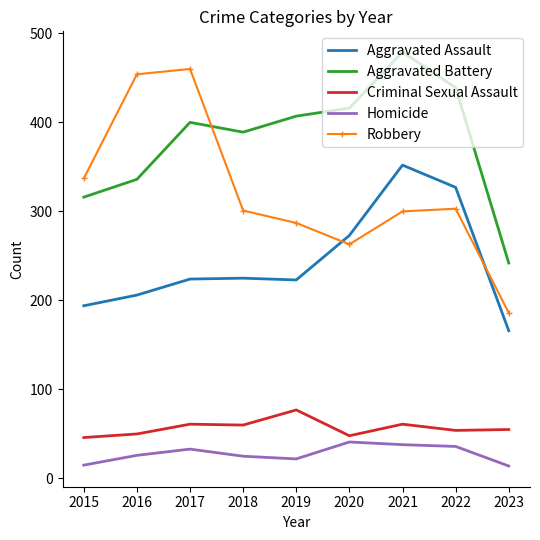

What is the difference between the Aggravated Assault values at 2022 and 2020?

54